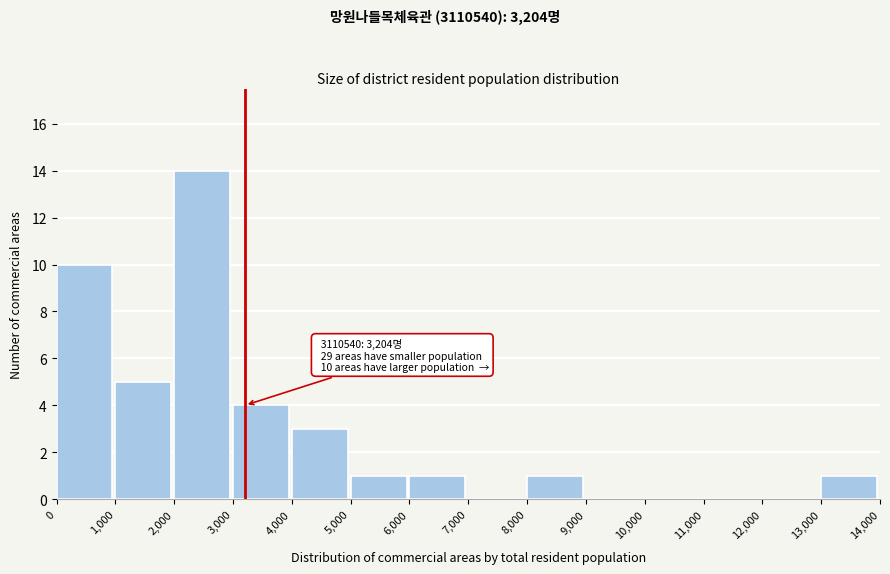

Over which range of the x-axis is the bar tallest?

2,000 to 3,000